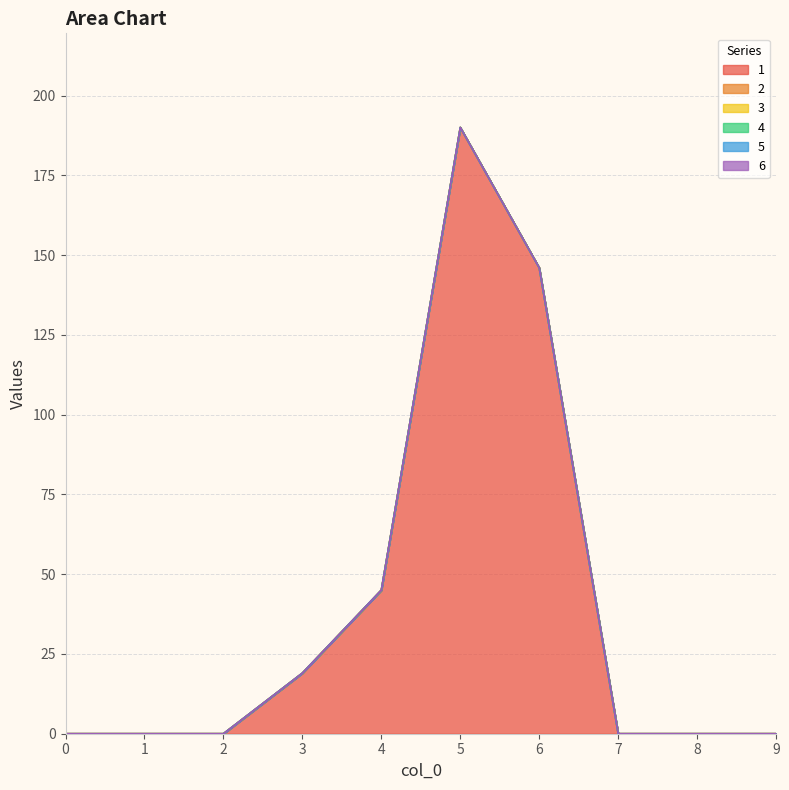

Which series has the largest total across all categories?

1